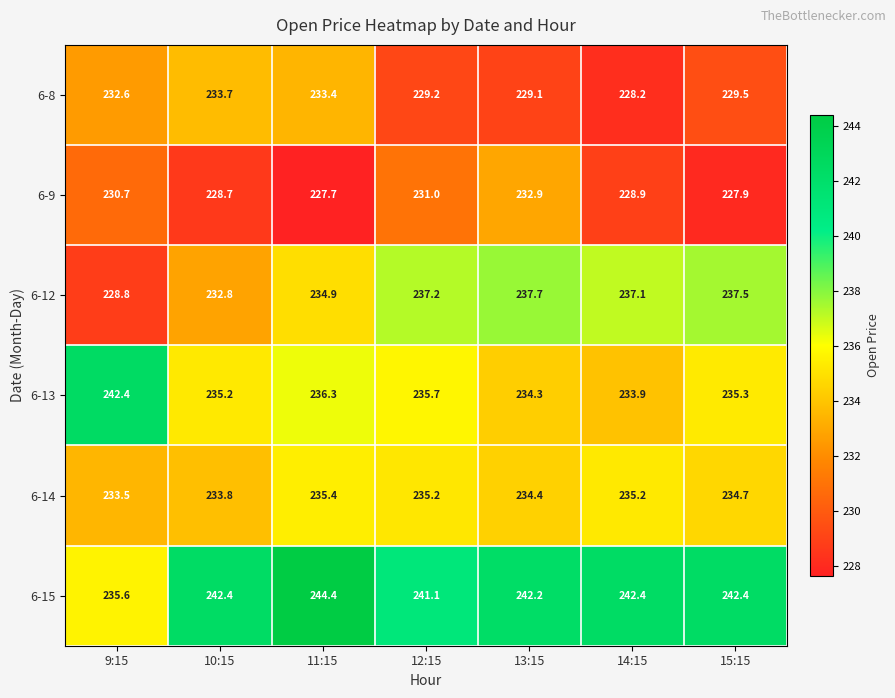

True or false: 6-8 has a value of 228.2 at 14:15.

True